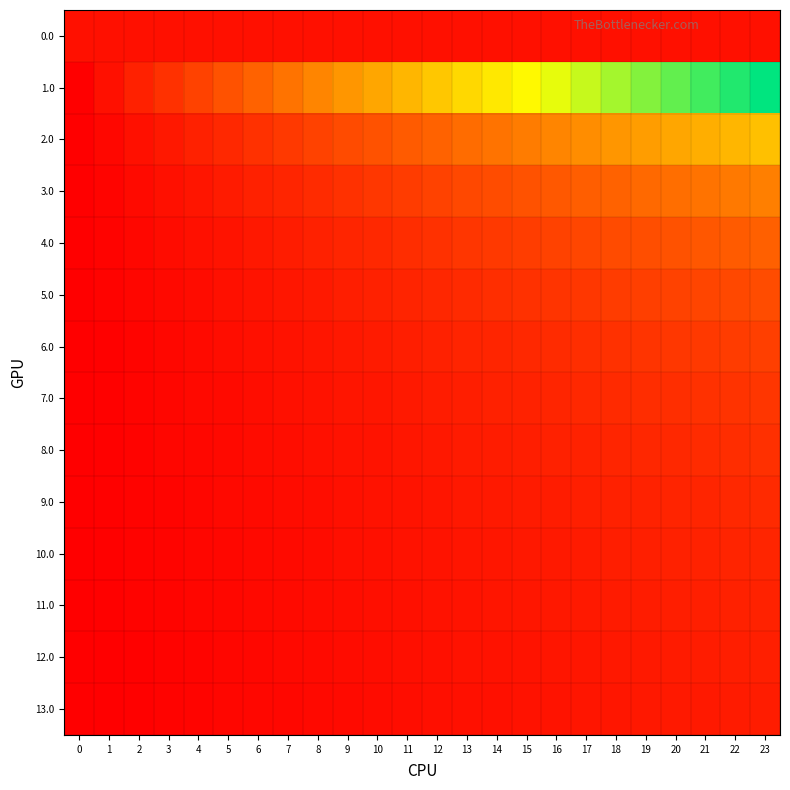

What is the spread (max minus min) of values at 2?

0.1